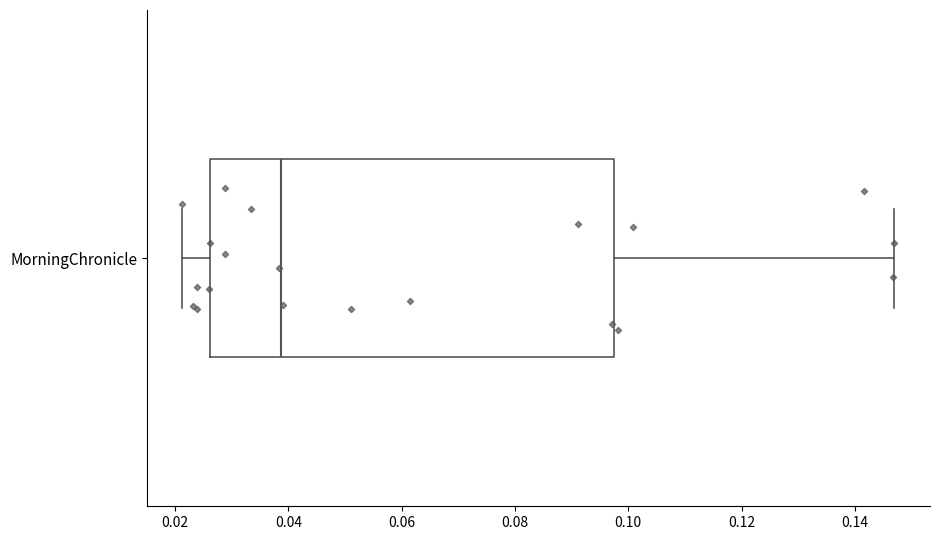

Read this box plot against the x-axis: the position of the median line, the range covered by the box, and the ends of both whiskers. The values are not printed on the chart, so give them approximately, as read against the axis.

median 0.038, box 0.026 to 0.098, whiskers 0.022 to 0.146